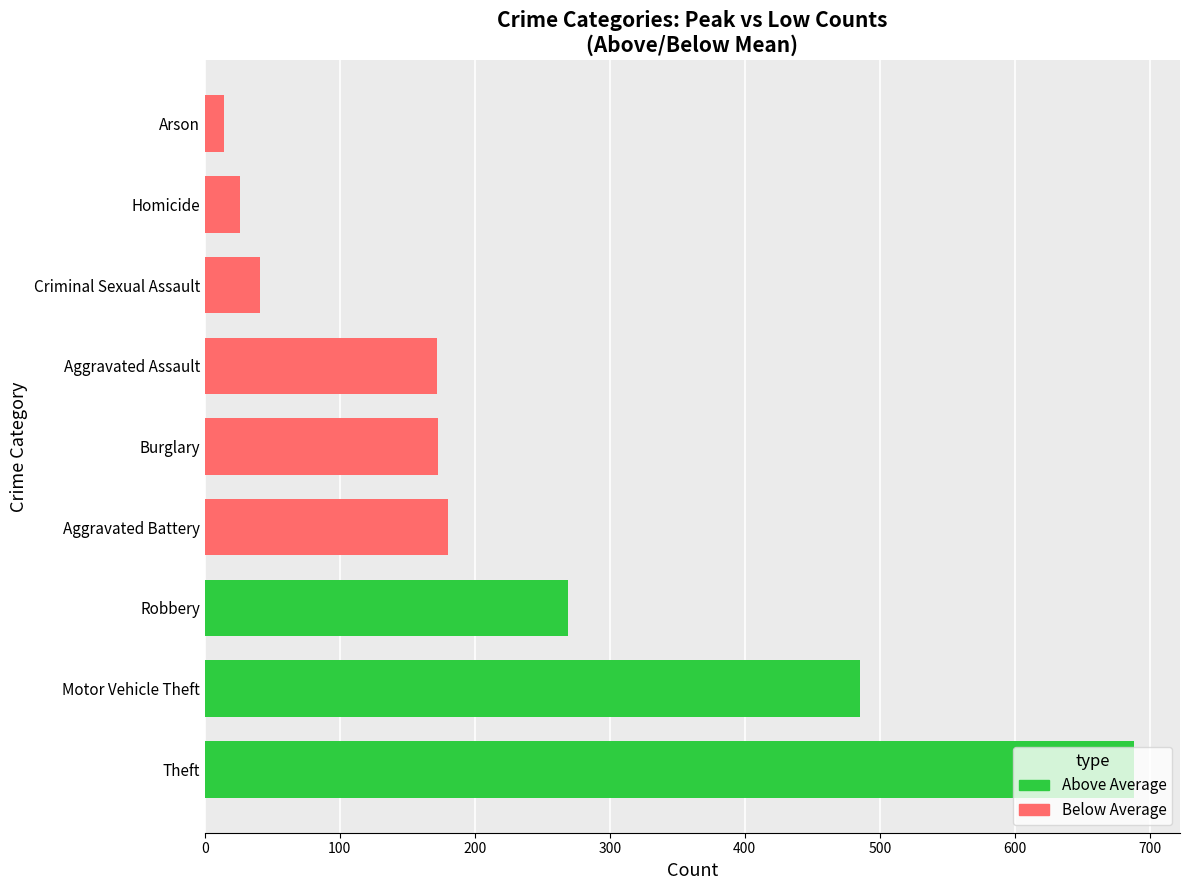

What is the difference between the maximum and second lowest values?

662